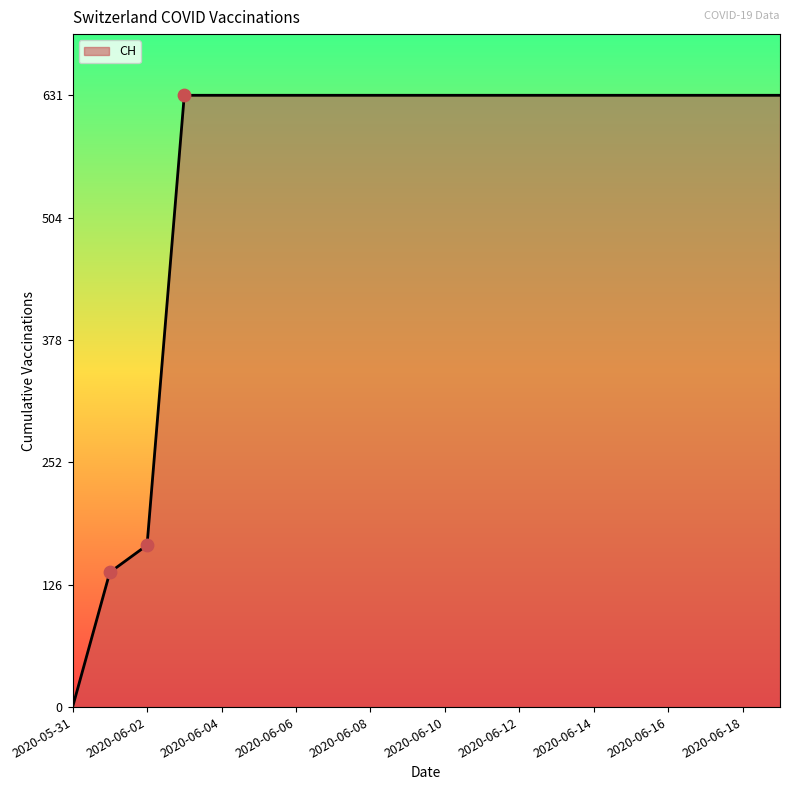

What is the difference between the maximum and minimum values?

631